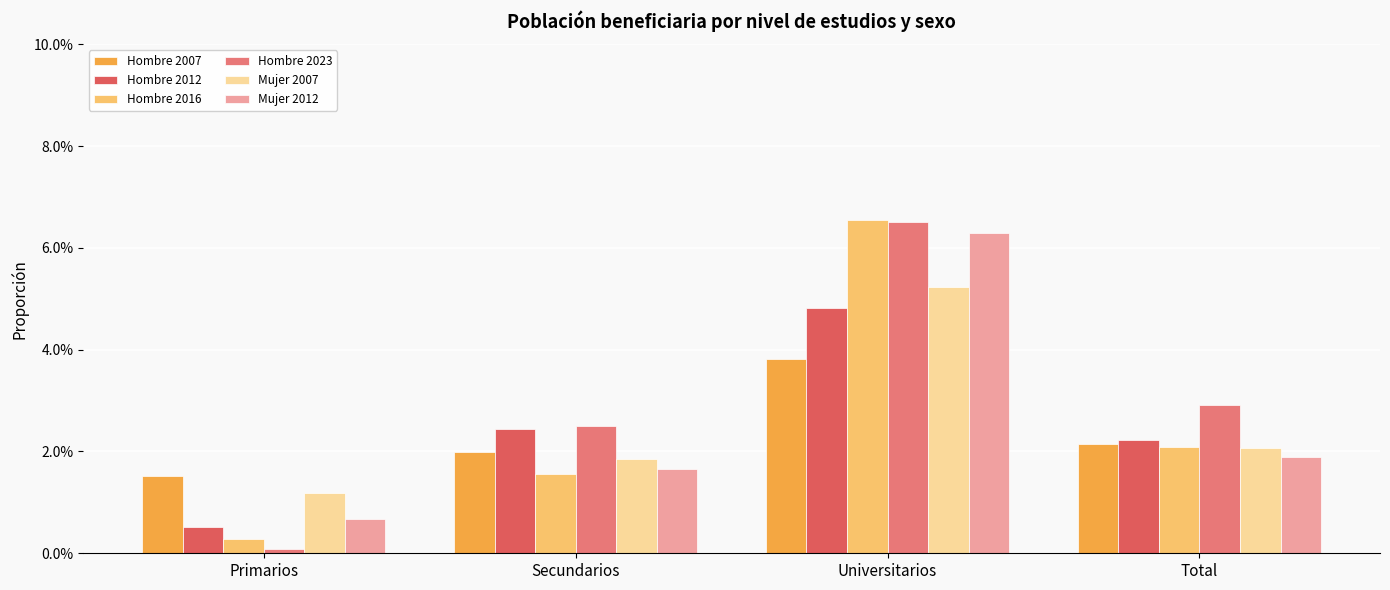

Is the value of Hombre 2023 at Total greater than the value of Mujer 2012 at Primarios?

Yes